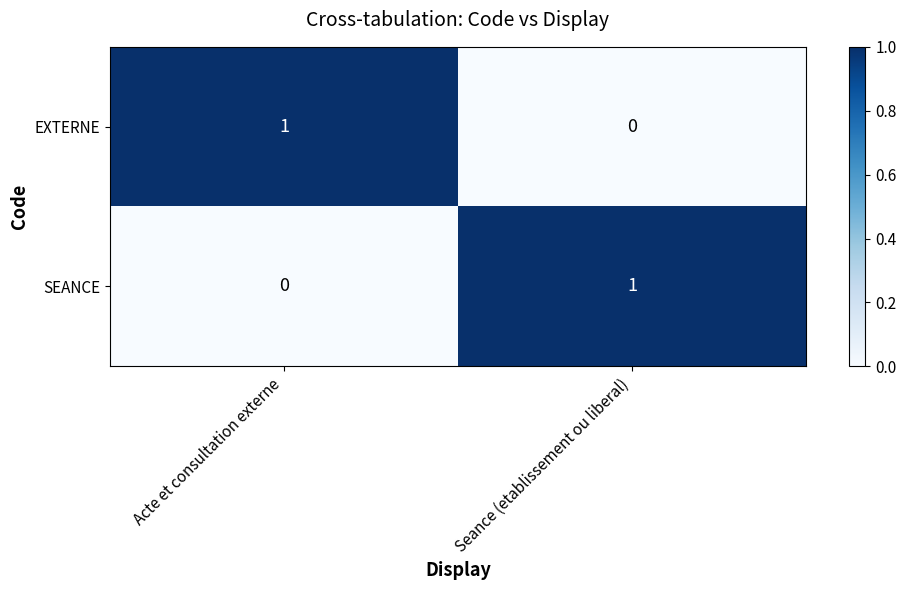

What is the difference between the highest and lowest values at Seance (etablissement ou liberal)?

1